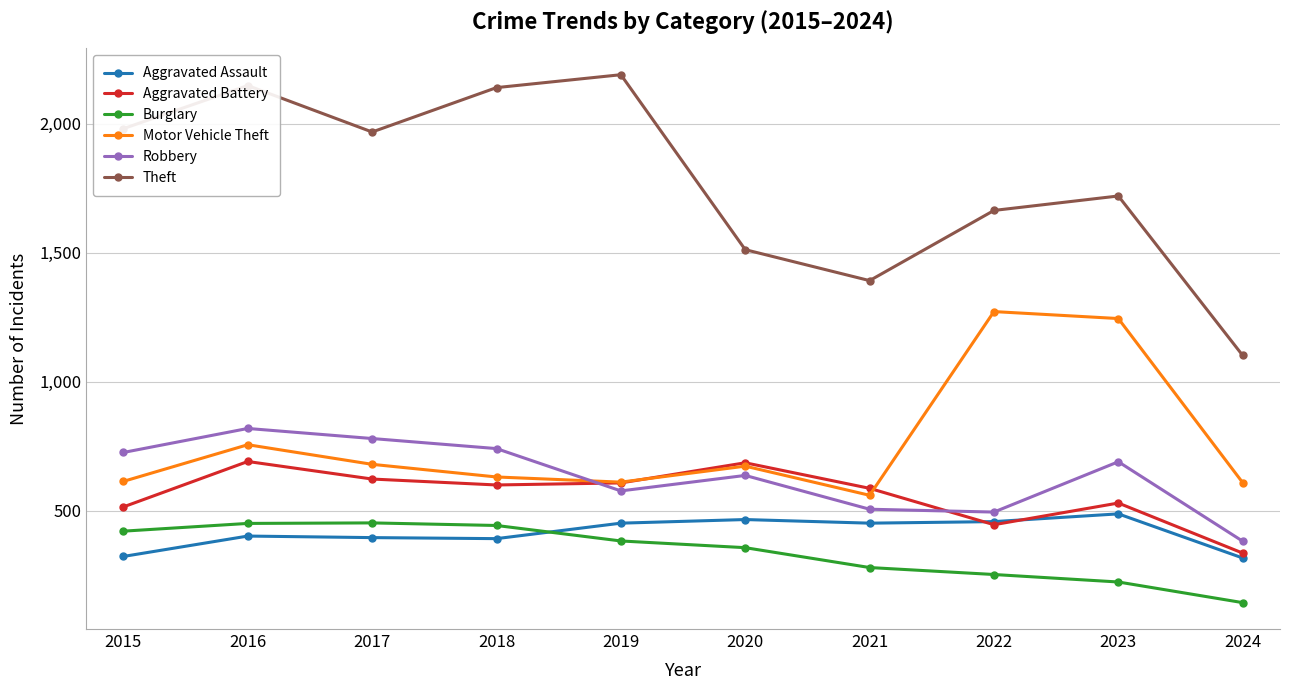

What is the total value across all series at 2022?

4588